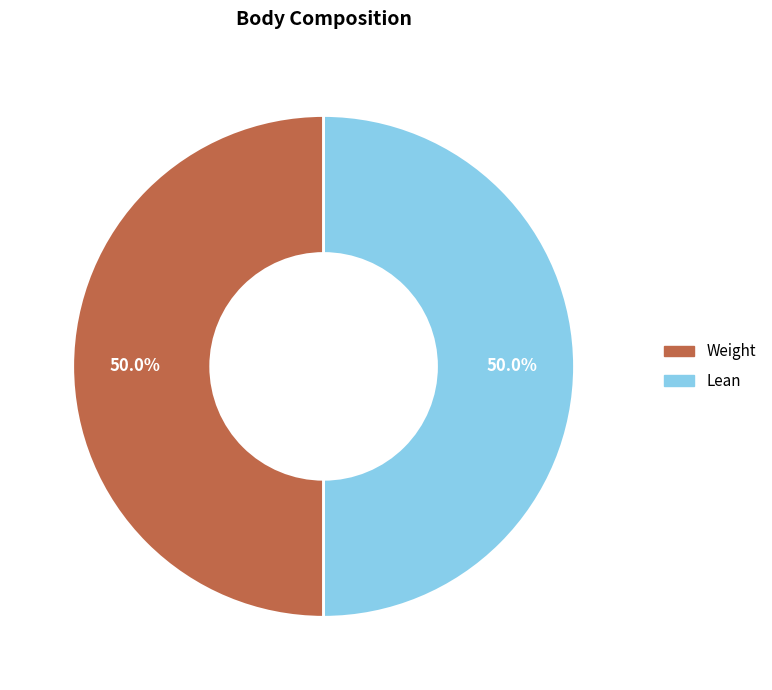

To the nearest percent, what is the difference between the largest and smallest slice percentages?

0%